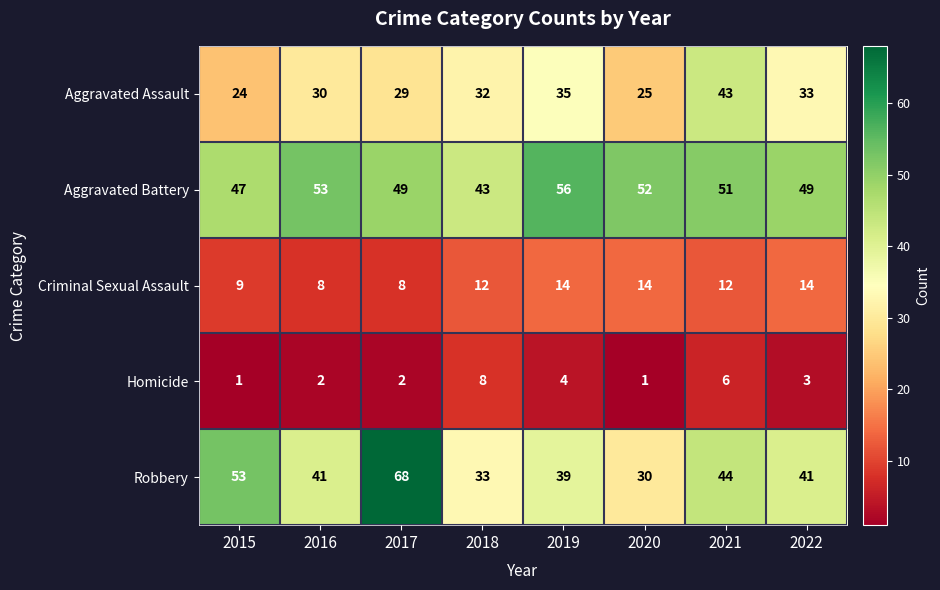

What is the total value across all series at 2020?

122